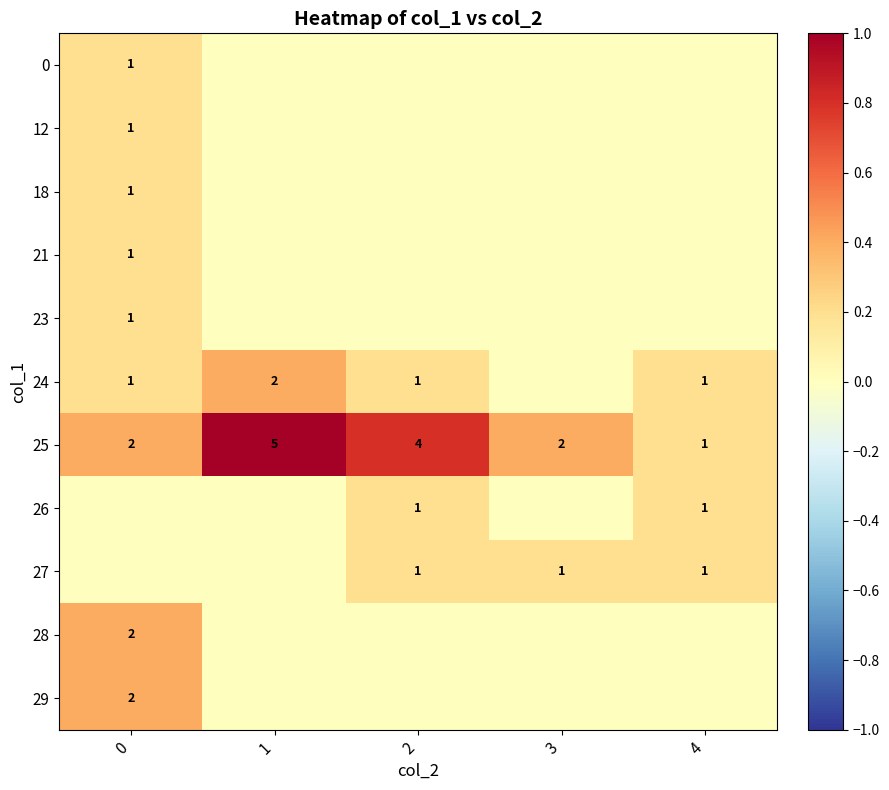

True or false: 26 has a value of 0 at 4.

False